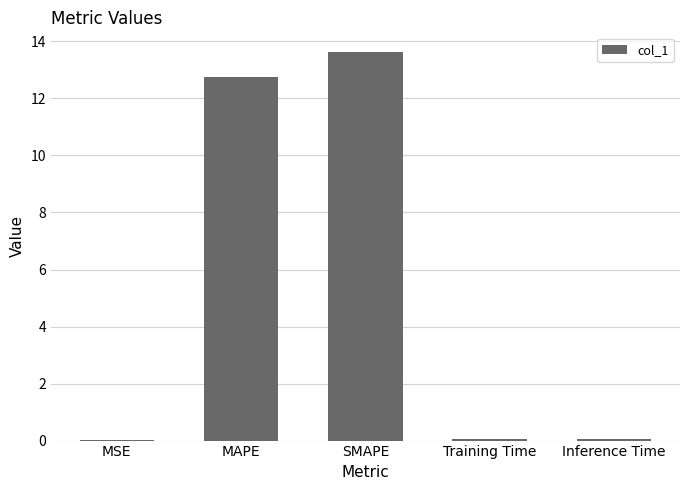

Which has a higher value, Inference Time or MAPE?

MAPE